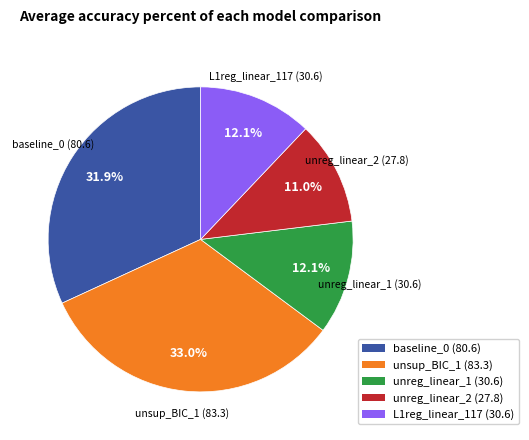

Is it true that unreg_linear_1 is 1% of the pie?

False